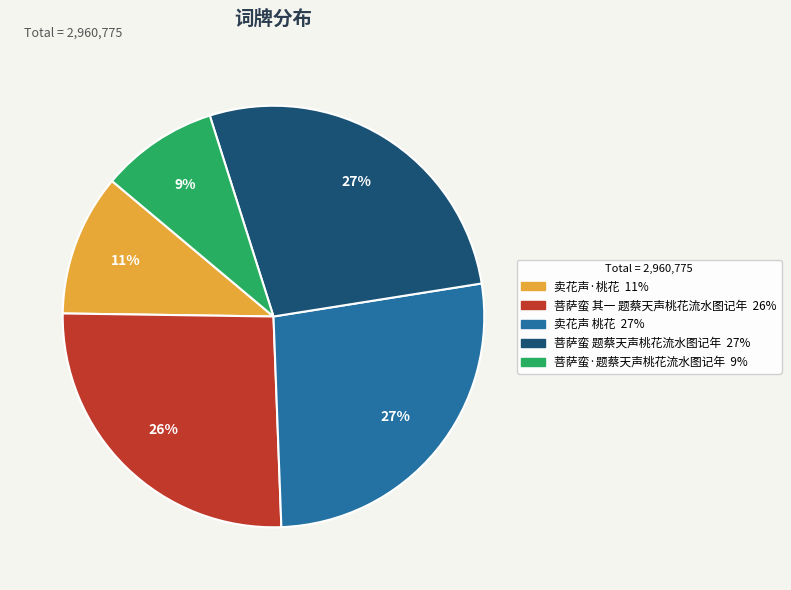

What is the smallest slice in the pie chart?

菩萨蛮·题蔡天声桃花流水图记年